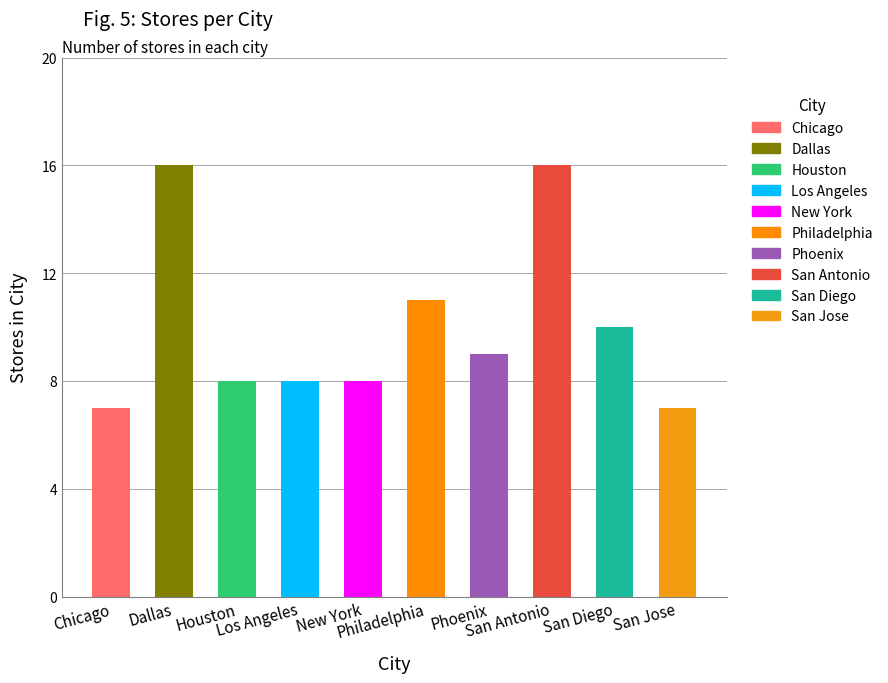

Does the chart contain any negative values?

No